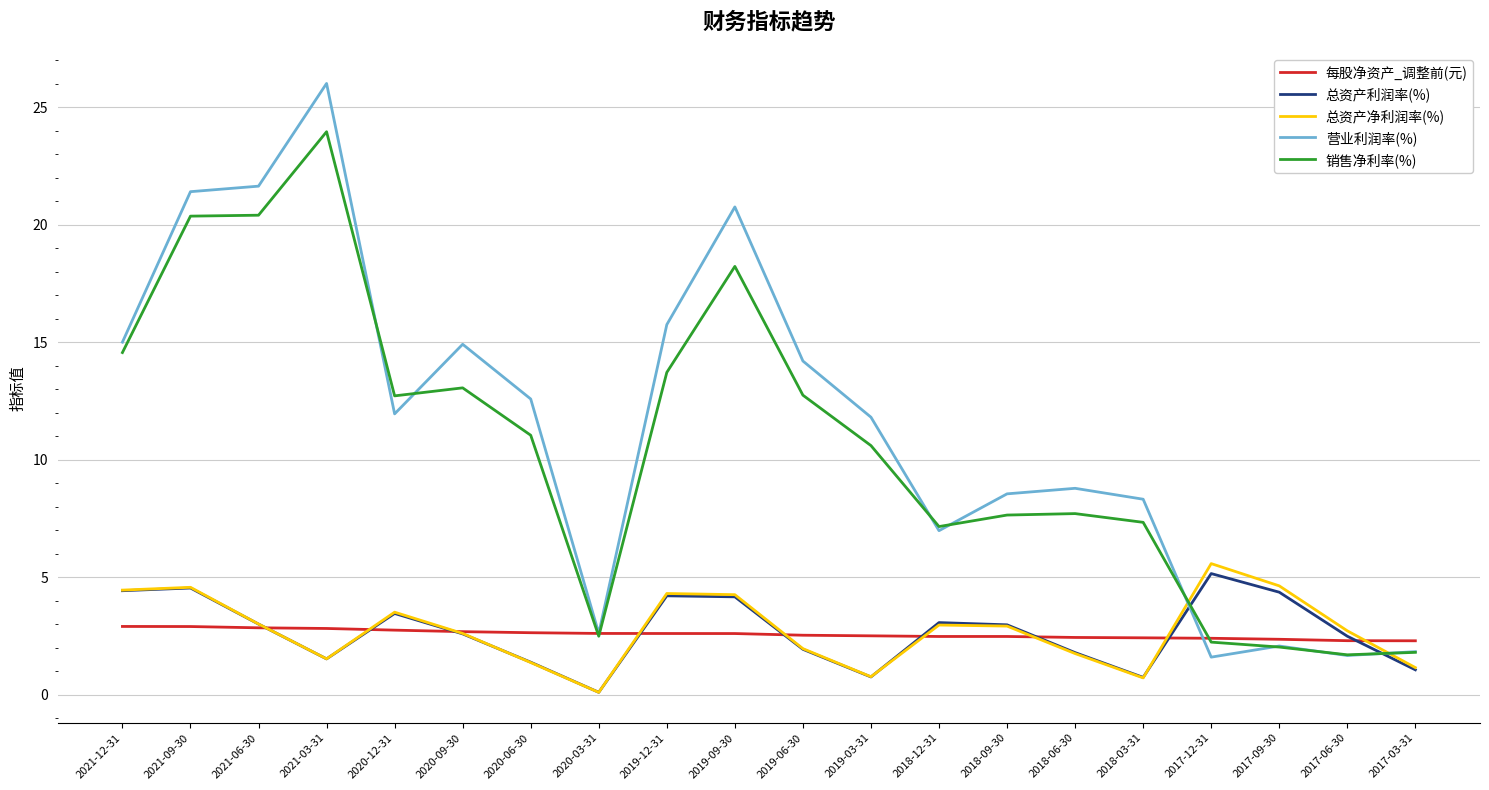

What position from the right is 2017-09-30?

3